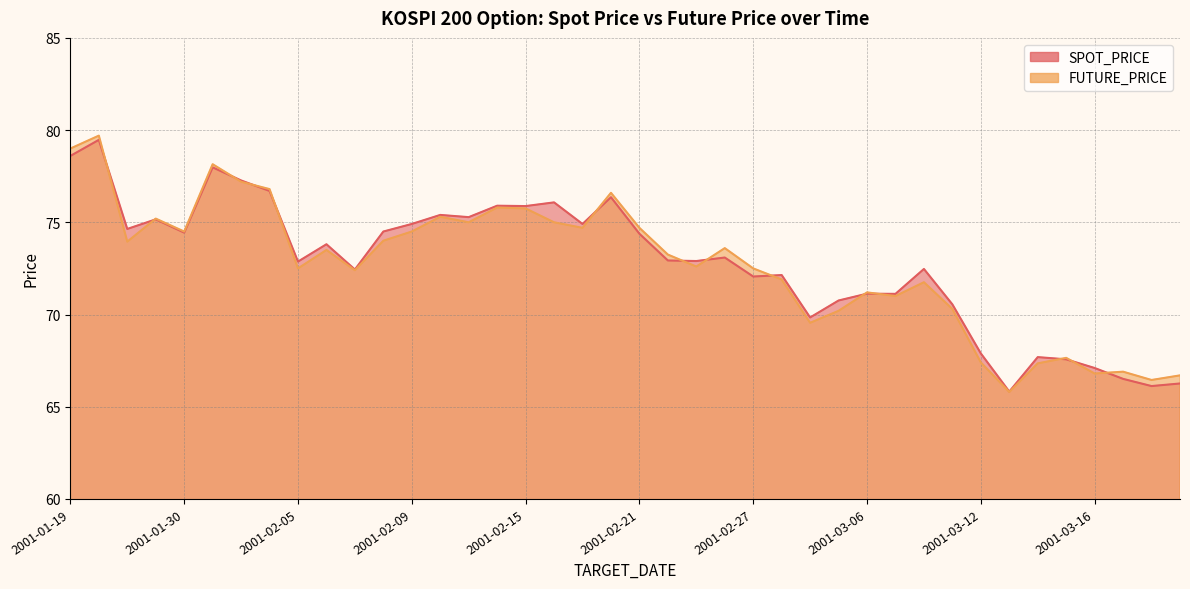

List the series in order of their overall mean, highest first.

SPOT_PRICE, FUTURE_PRICE